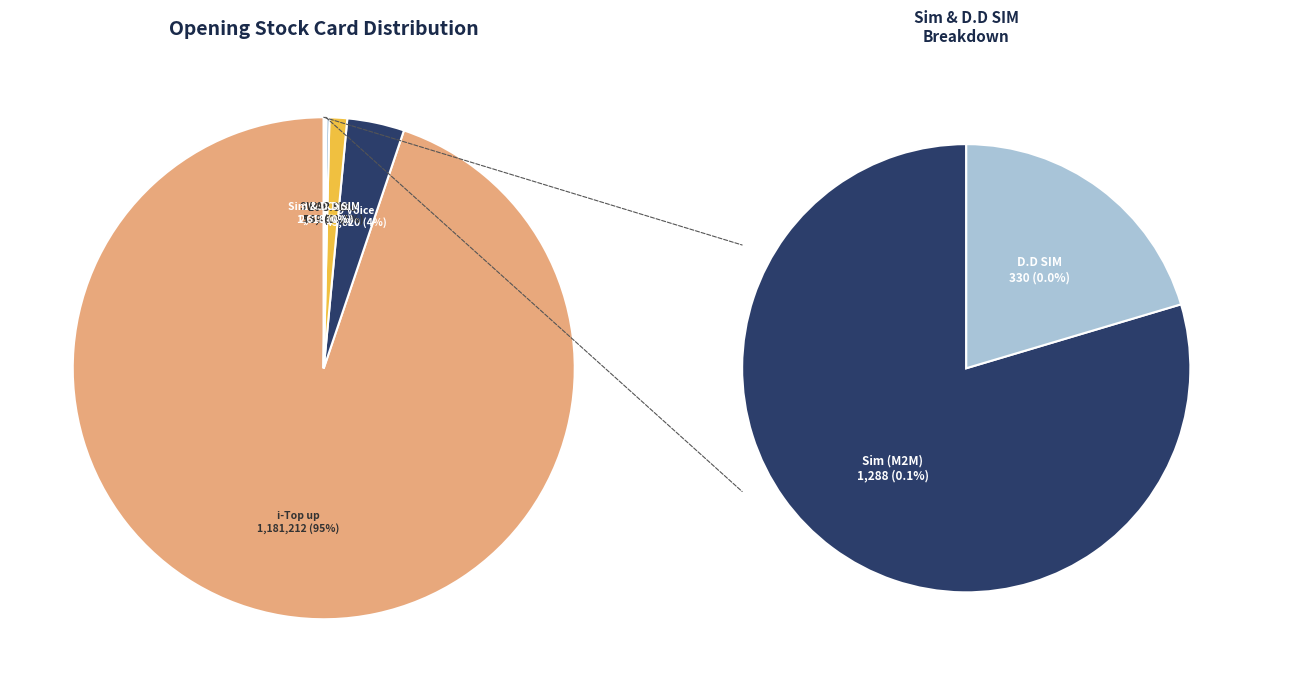

Which category has the smallest portion of the pie?

D.D SIM